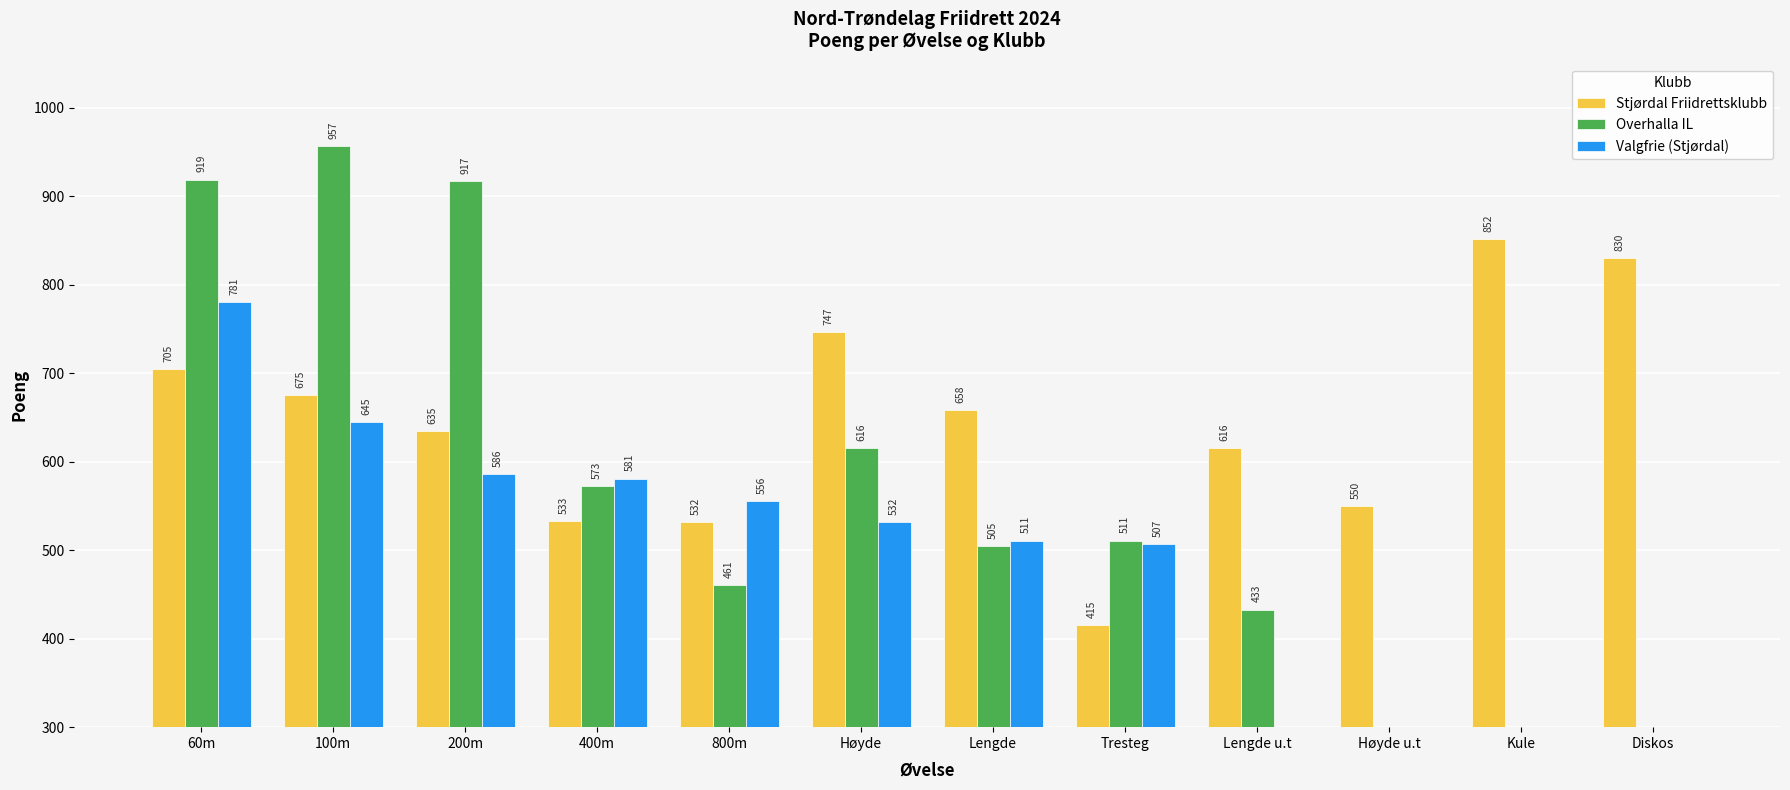

Reading left to right, transcribe all the data shown in this chart.

Stjørdal Friidrettsklubb: 60m=705	100m=675	200m=635	400m=533	800m=532	Høyde=747	Lengde=658	Tresteg=415	Lengde u.t=616	Høyde u.t=550	Kule=852	Diskos=830
Overhalla IL: 60m=919	100m=957	200m=917	400m=573	800m=461	Høyde=616	Lengde=505	Tresteg=511	Lengde u.t=433	Høyde u.t=0	Kule=0	Diskos=0
Valgfrie (Stjørdal): 60m=781	100m=645	200m=586	400m=581	800m=556	Høyde=532	Lengde=511	Tresteg=507	Lengde u.t=0	Høyde u.t=0	Kule=0	Diskos=0